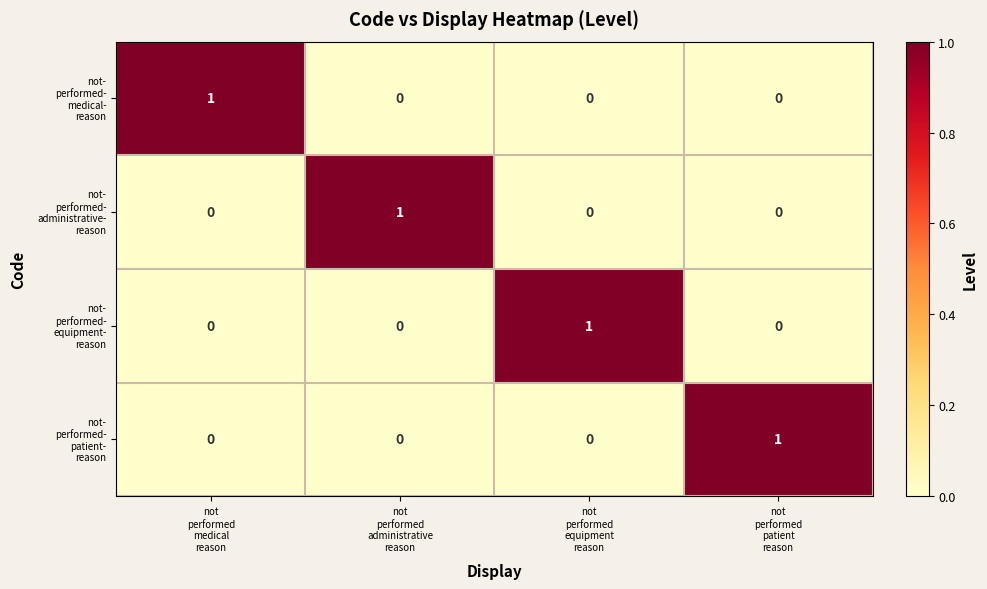

What is the spread (max minus min) of values at not
performed
patient
reason?

1